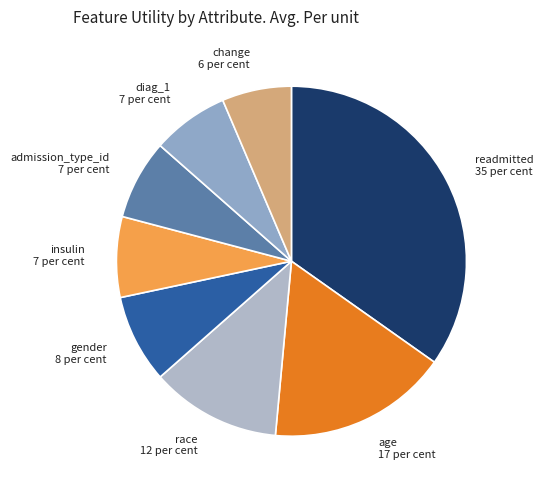

Is the sum of diag_1 7 per cent and insulin 7 per cent greater than half?

No